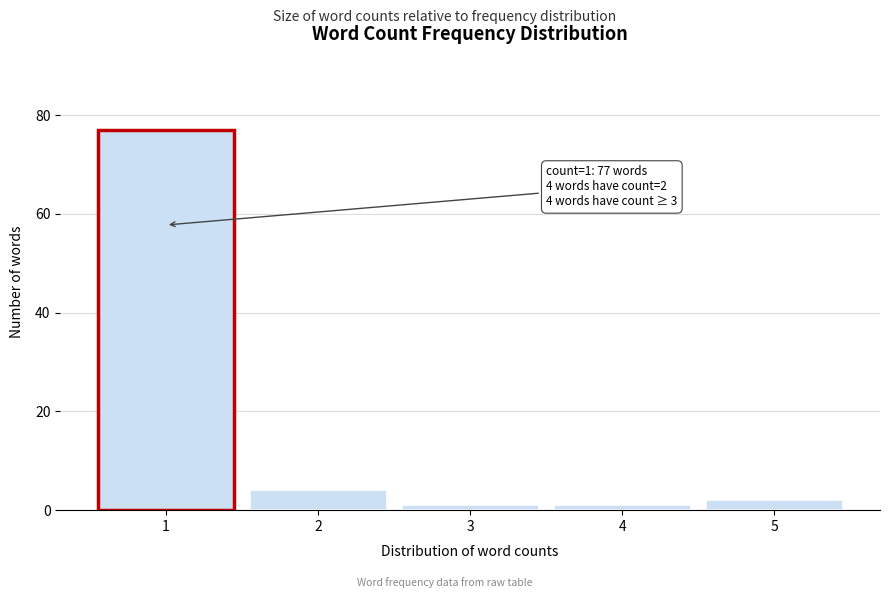

Reading left to right, transcribe all the data shown in this chart.

77	4	1	1	2